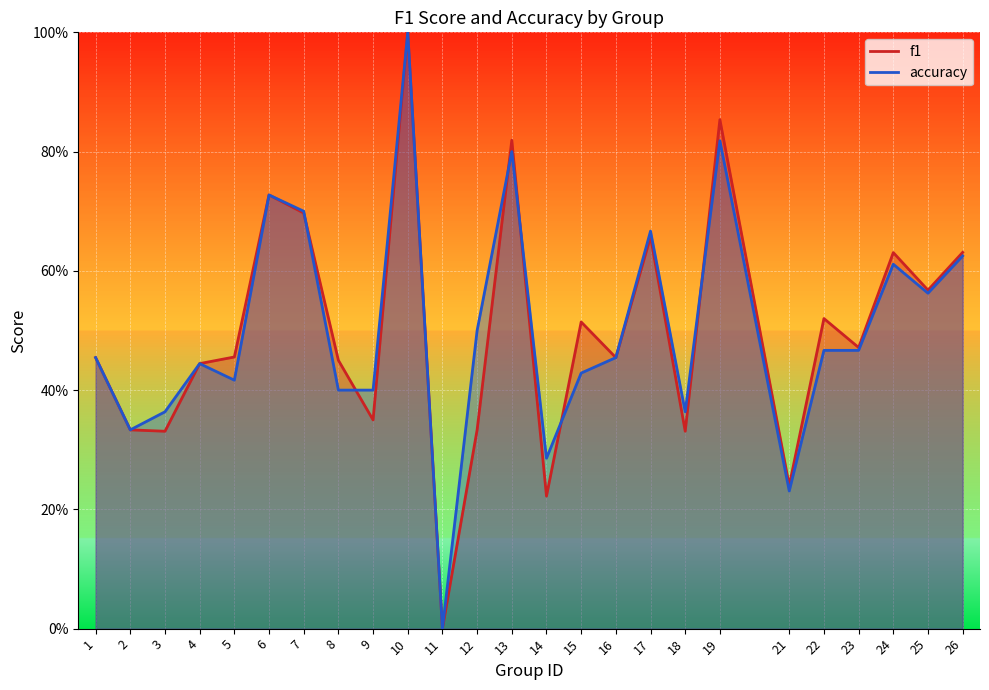

What are all the series names shown in the legend?

f1, accuracy